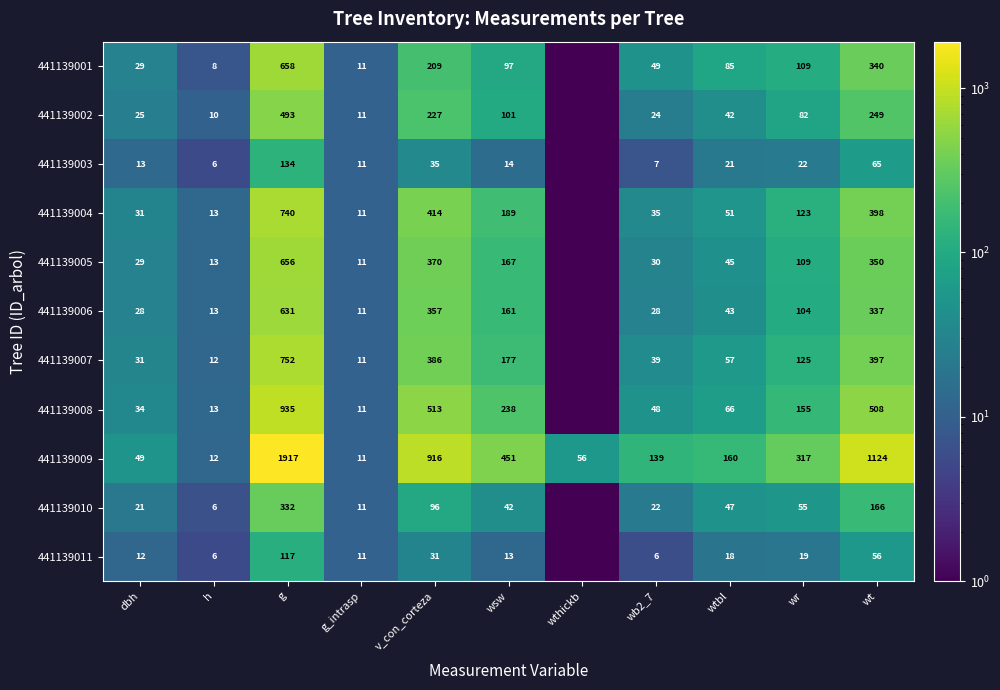

The value of 441139008 at wtbl is 115.5. True or false?

False